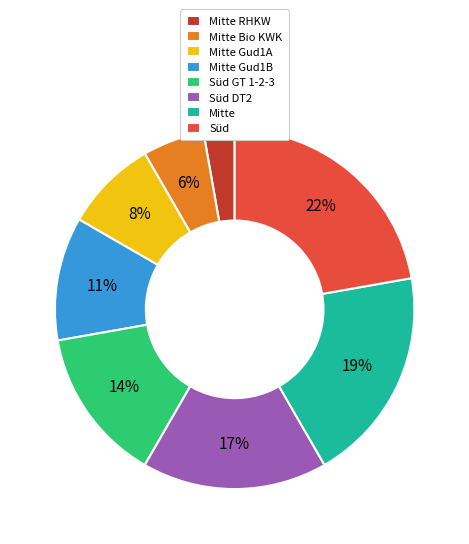

Which has a higher value, Mitte Gud1A or Süd GT 1-2-3?

Süd GT 1-2-3